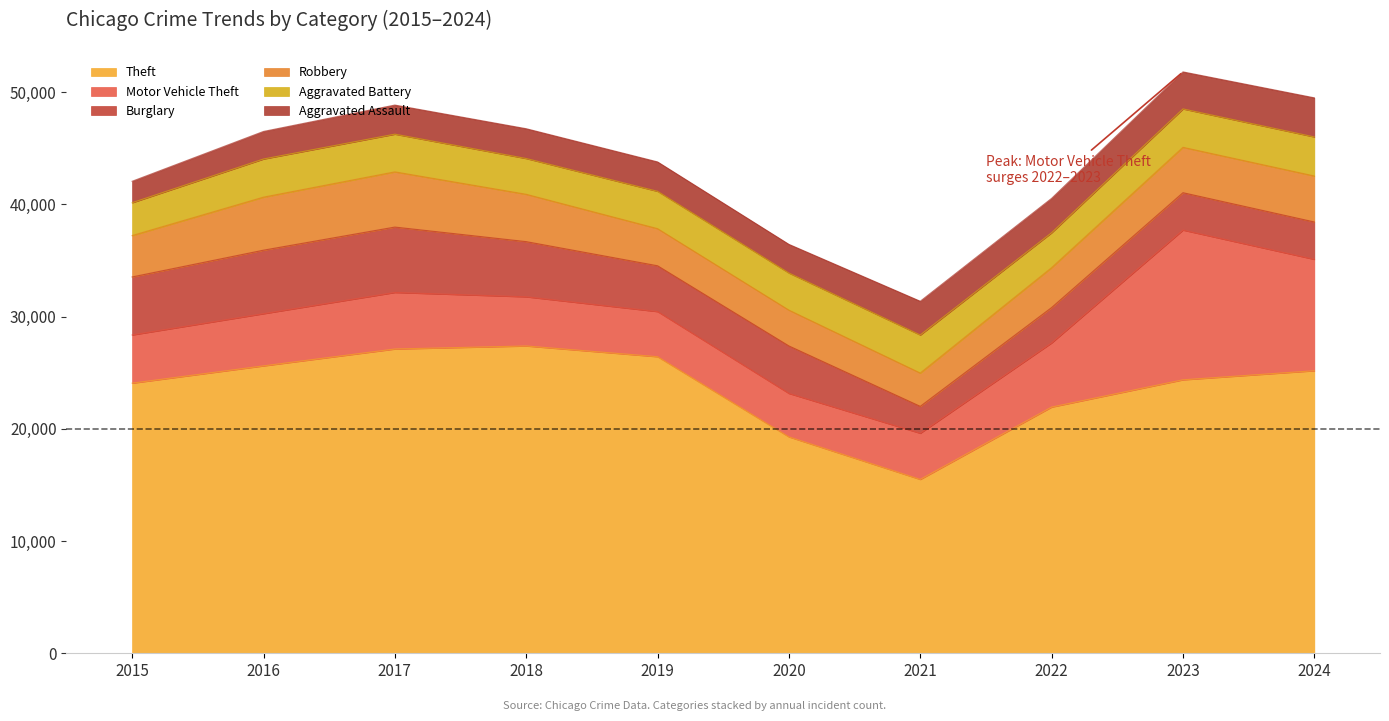

Which series has the largest range (max minus min)?

Theft